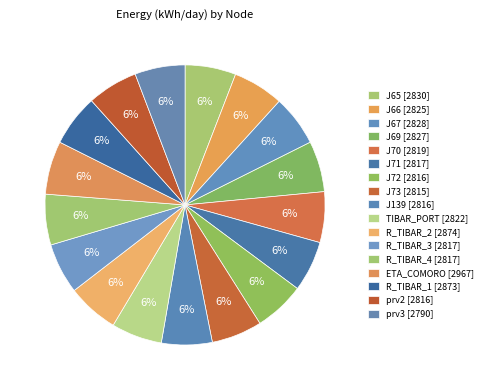

Count the number of slices in the pie.

17